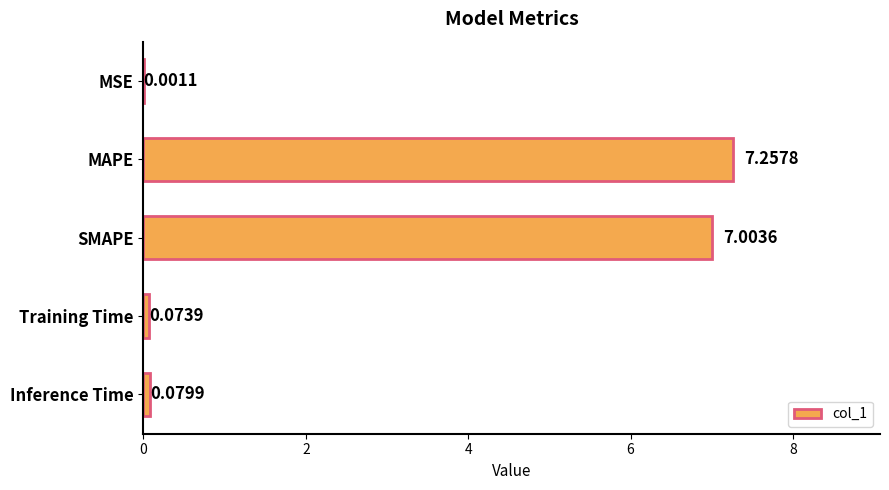

At which label is the value closest to 3?

Inference Time